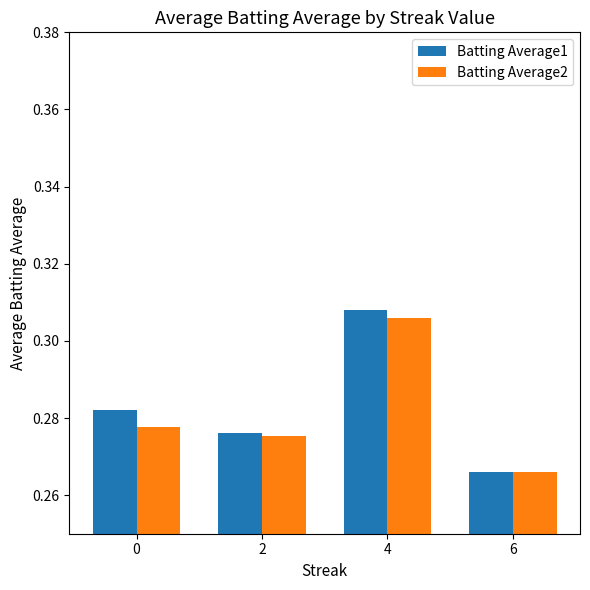

Which label corresponds to the smallest value in the chart?

6